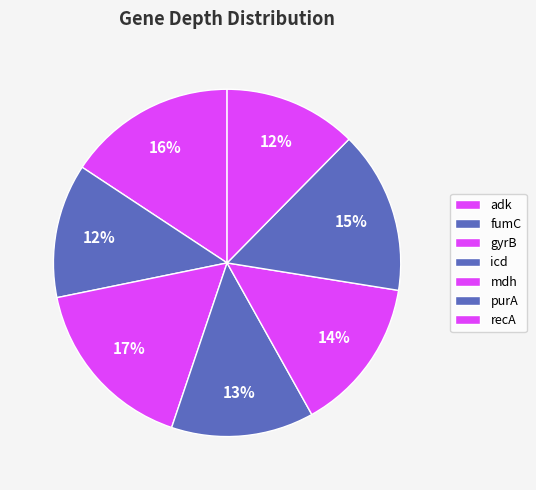

Does any single category account for the majority?

No